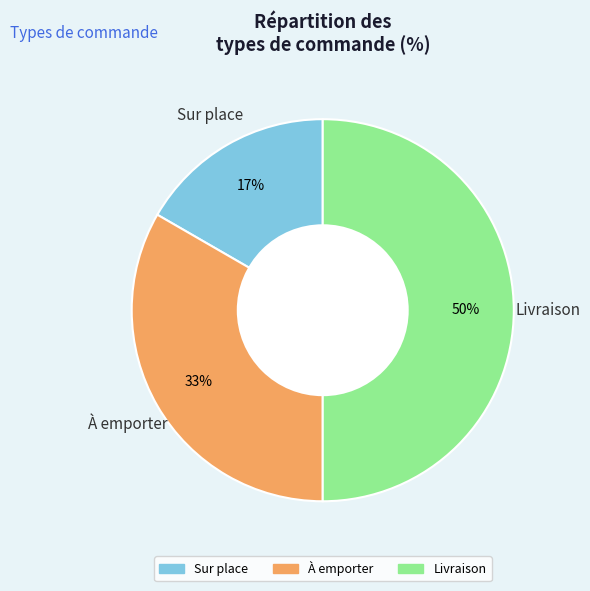

Is Sur place the majority of the pie?

No